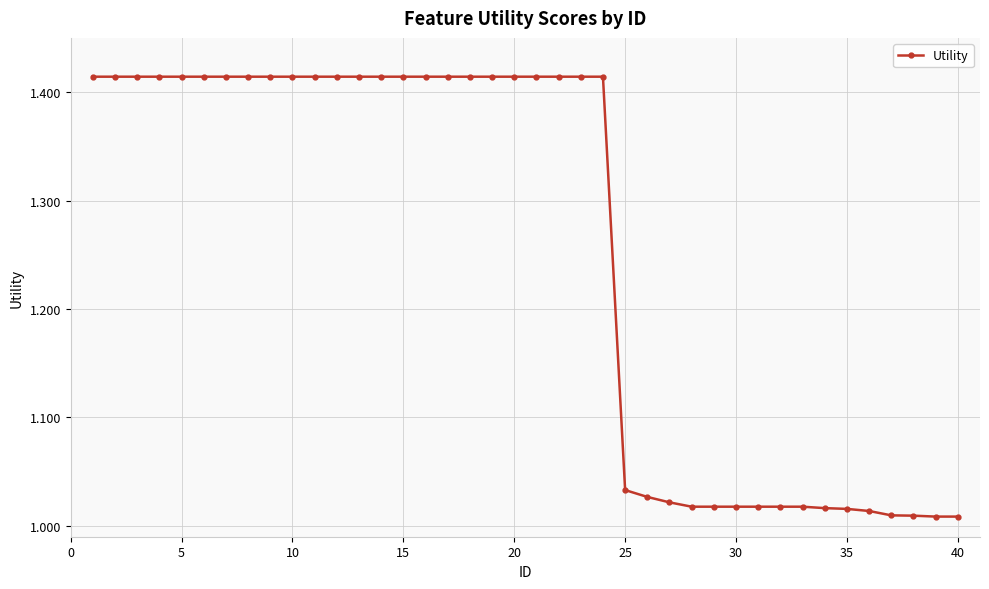

What is the sum of all values?

50.2